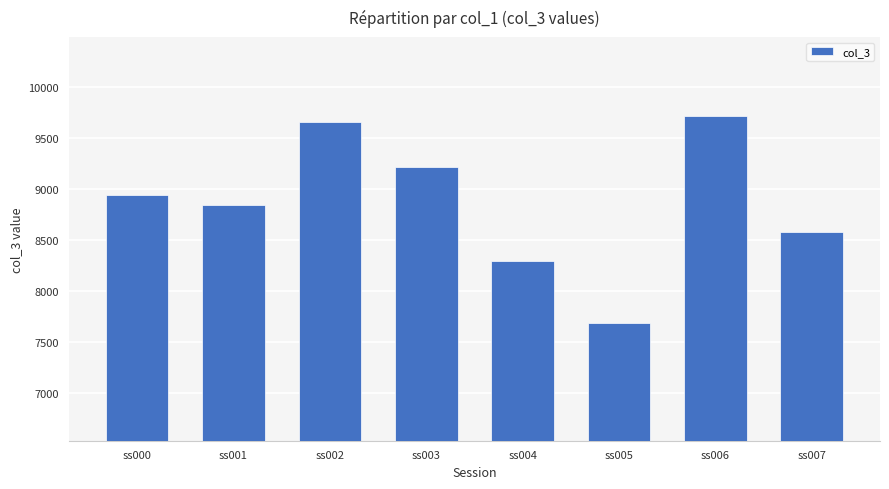

What is the difference between the second highest and minimum values?

1971